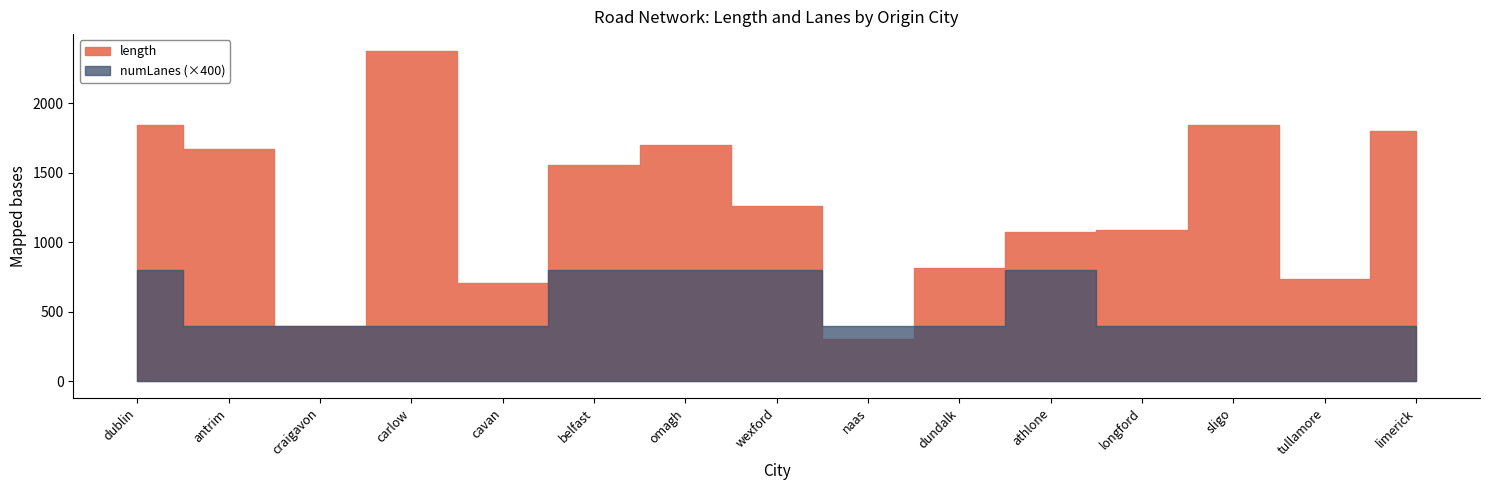

What is the label of the 13th point from the left?

sligo